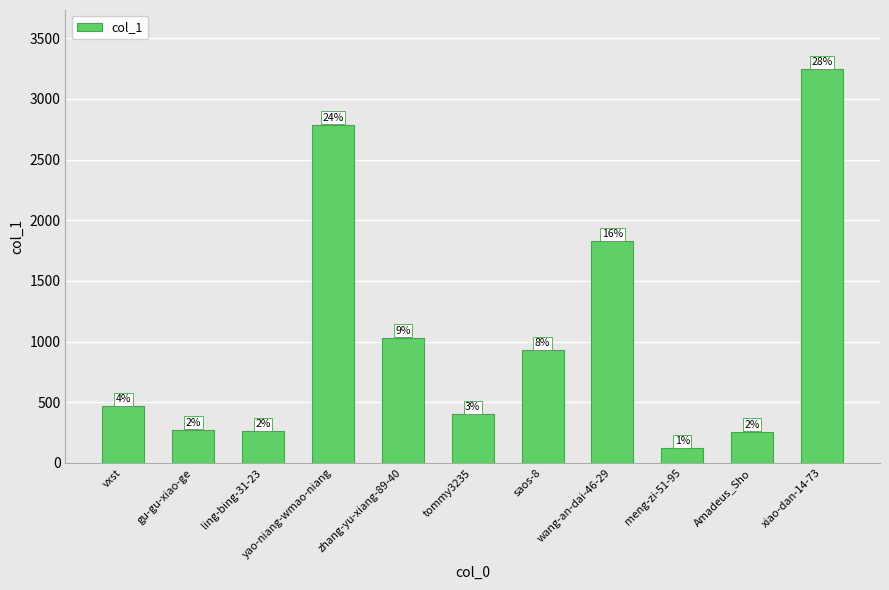

The chart shows a value of 280 at vxst. True or false?

False